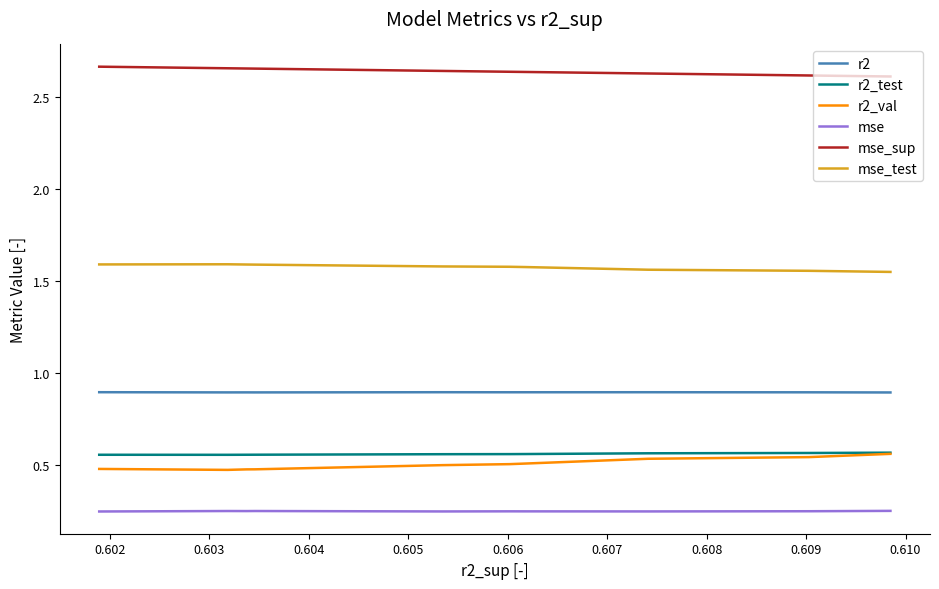

Which has a higher value, 0.609 or 0.605?

0.605